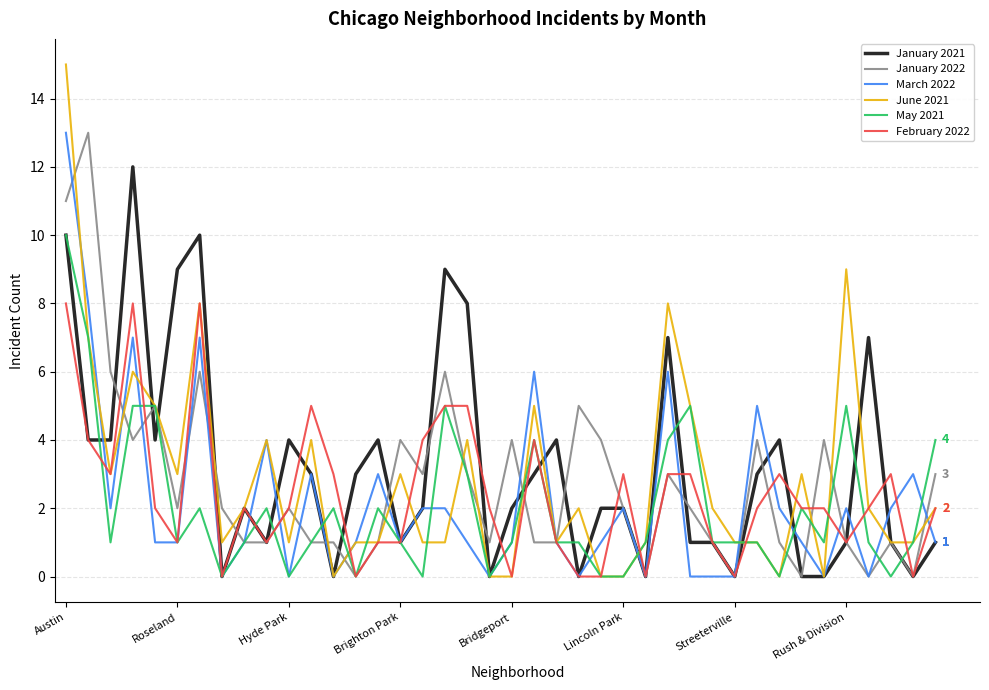

Which series has the widest spread of values?

June 2021